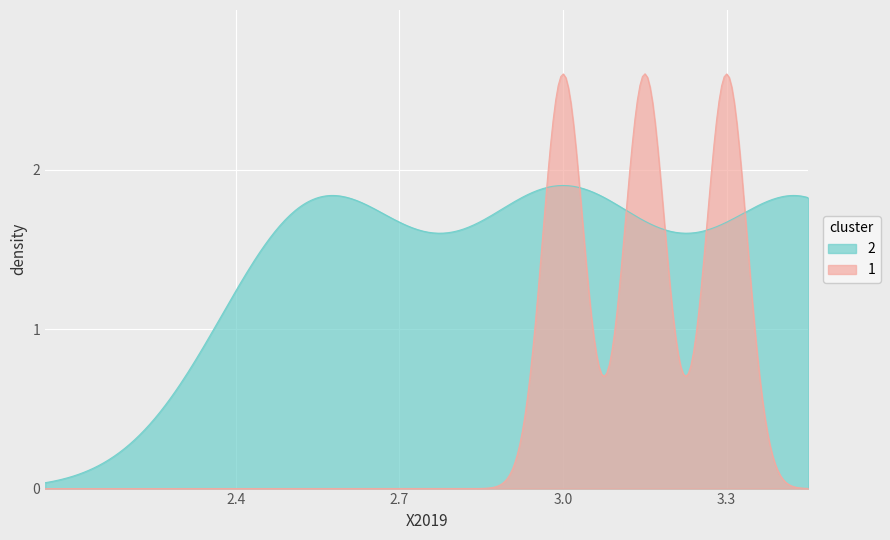

Is it true that 1 equals 1 at Structure?

False